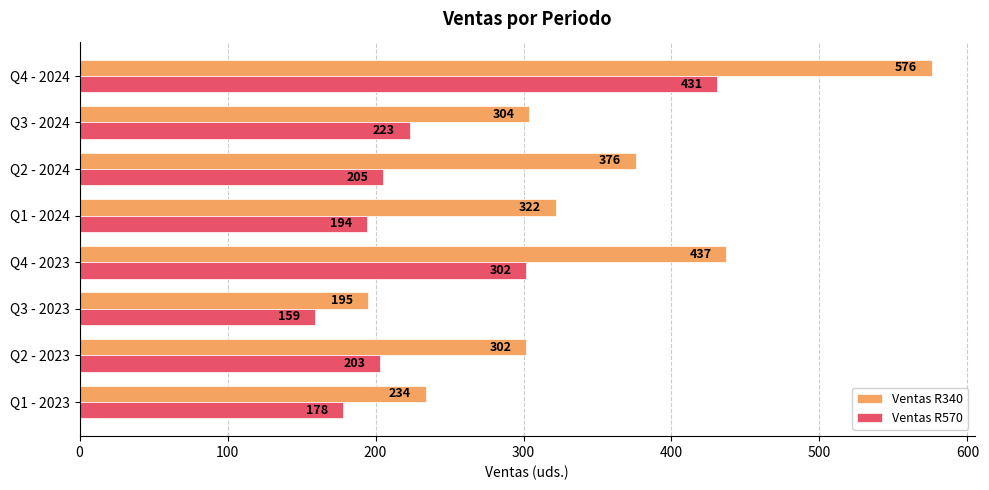

The value of Ventas R340 at Q1 - 2023 is 382. True or false?

False